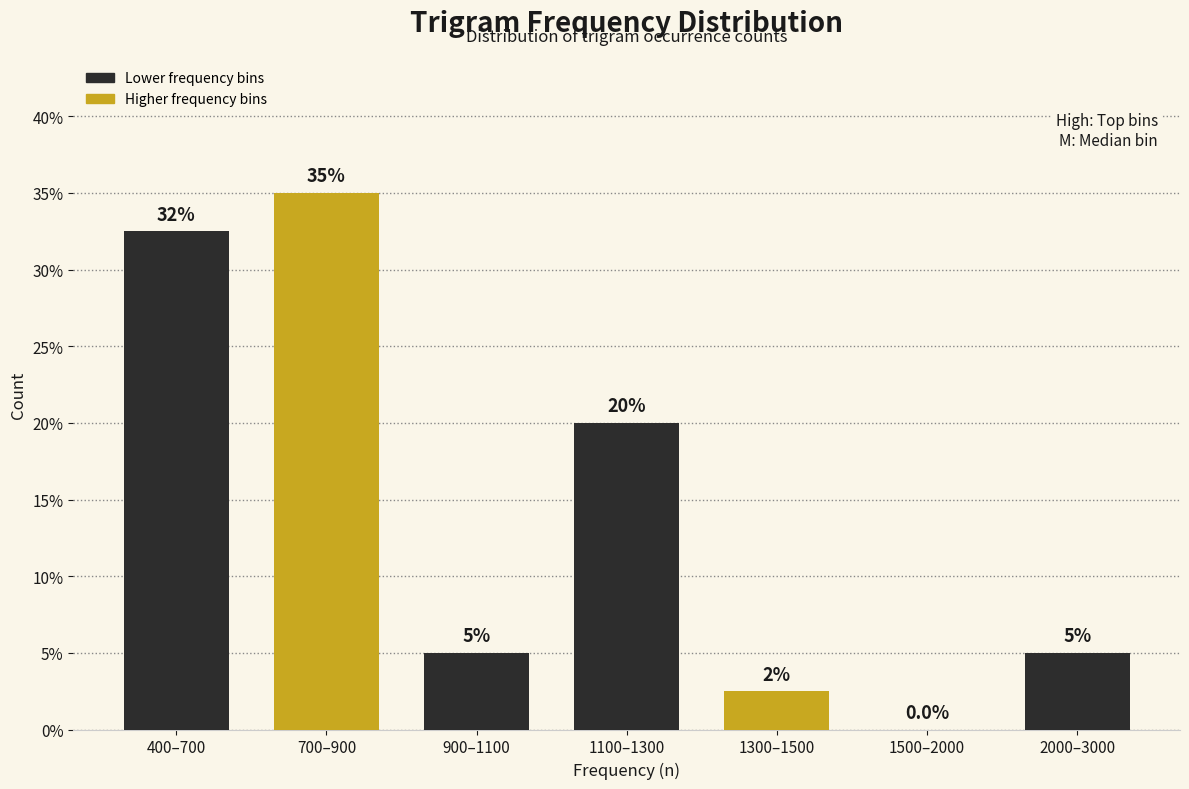

Reading left to right, transcribe all the data shown in this chart.

400–700=32.5	700–900=35.0	900–1100=5.0	1100–1300=20.0	1300–1500=2.5	1500–2000=0.0	2000–3000=5.0